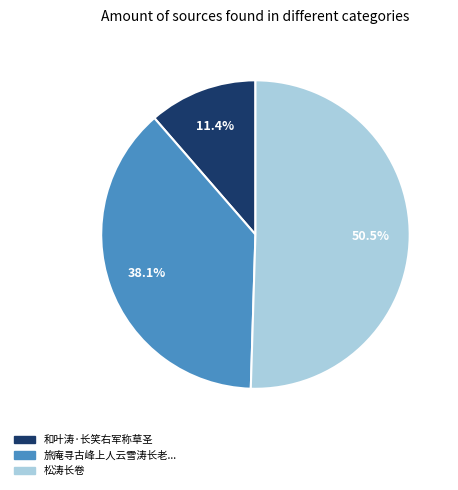

Is there any slice that represents more than half of the pie?

Yes